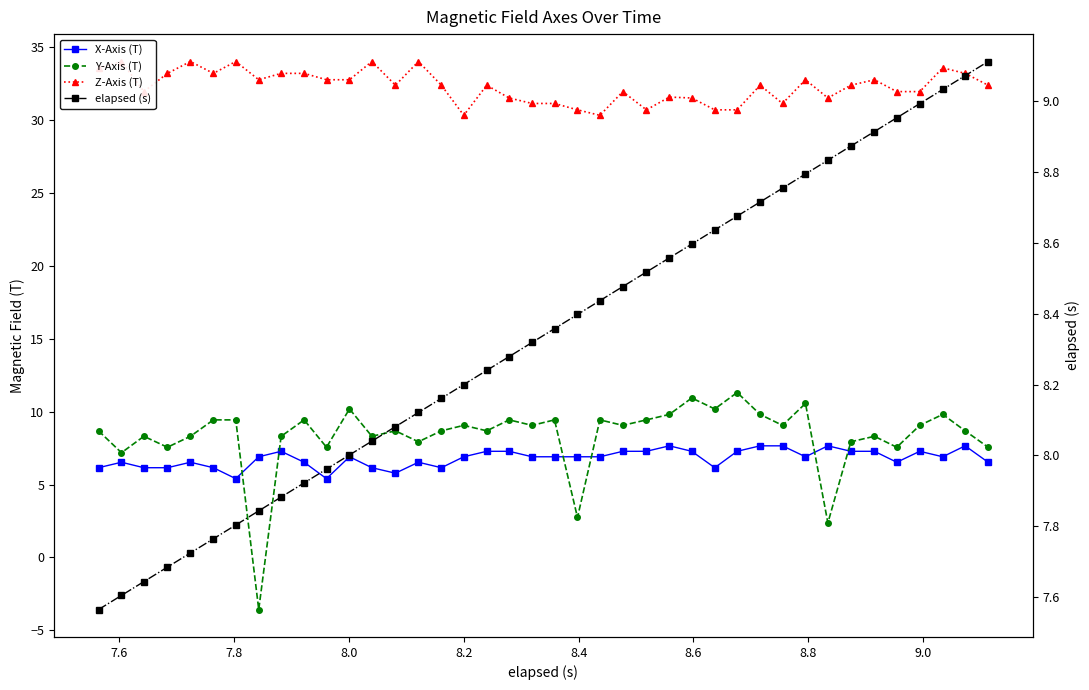

At how many categories does at least one series exceed 21?

40